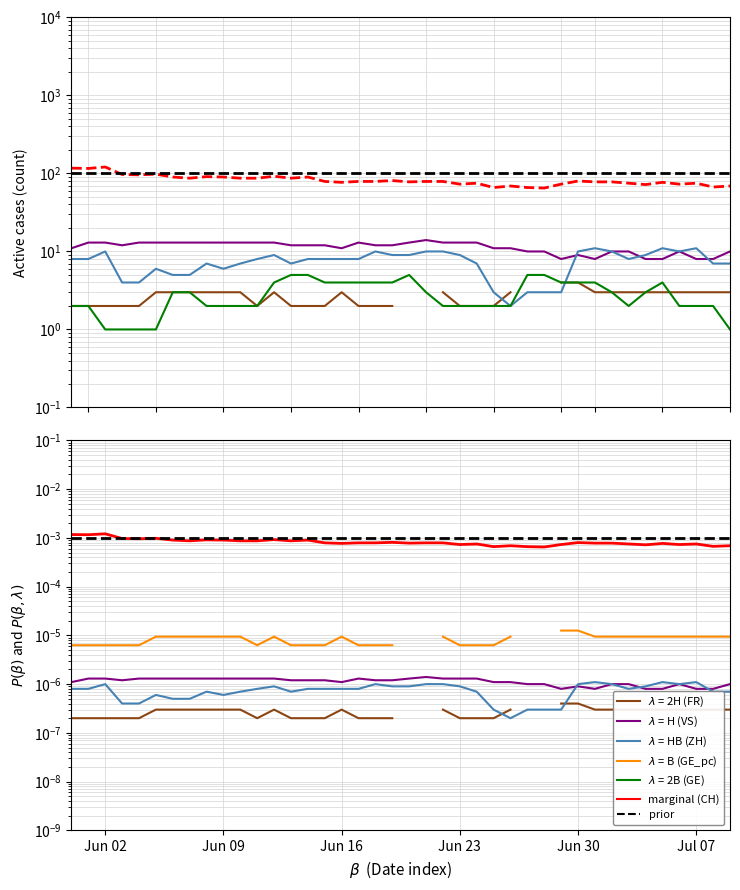

Is the value of CH at 39 greater than the value of GE at 32?

Yes